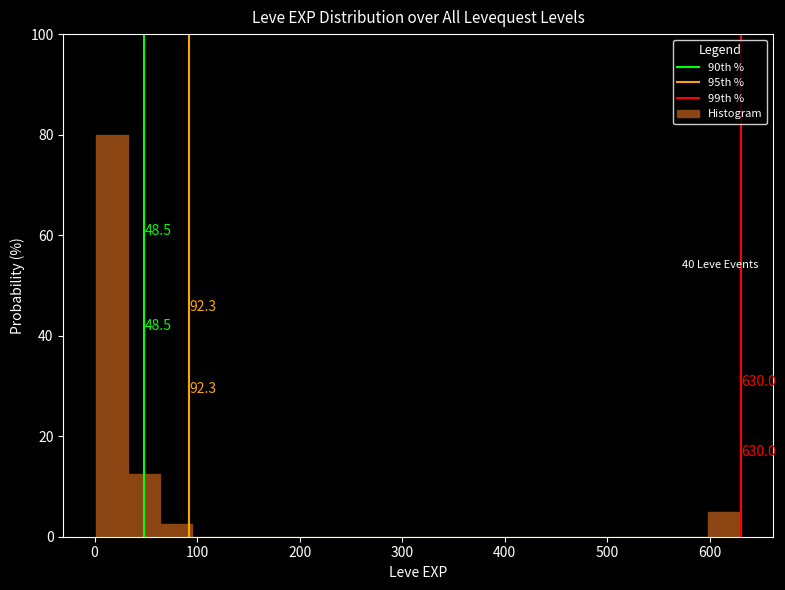

Around what value on the x-axis is the tallest bar? Give the approximate position of its centre, as read against the axis.

20